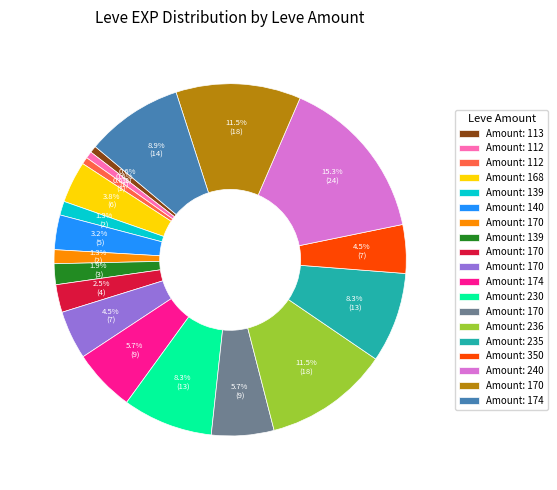

How many segments does this pie chart have?

19